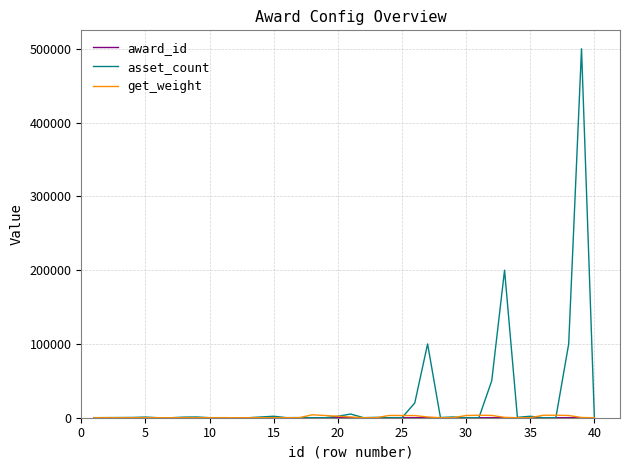

How many series are shown in this chart?

3